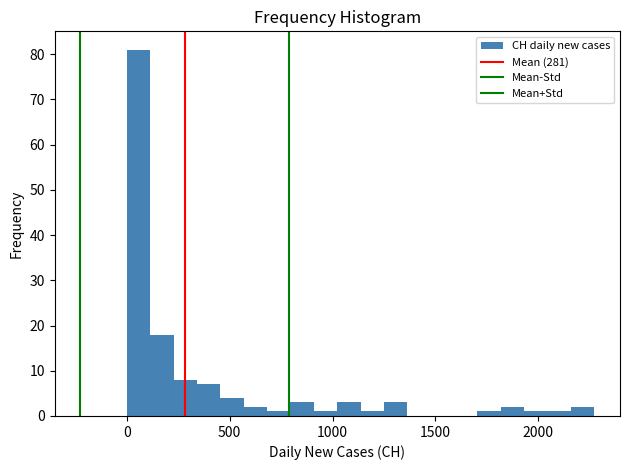

Around what value on the x-axis is the tallest bar? Give the approximate position of its centre, as read against the axis.

50